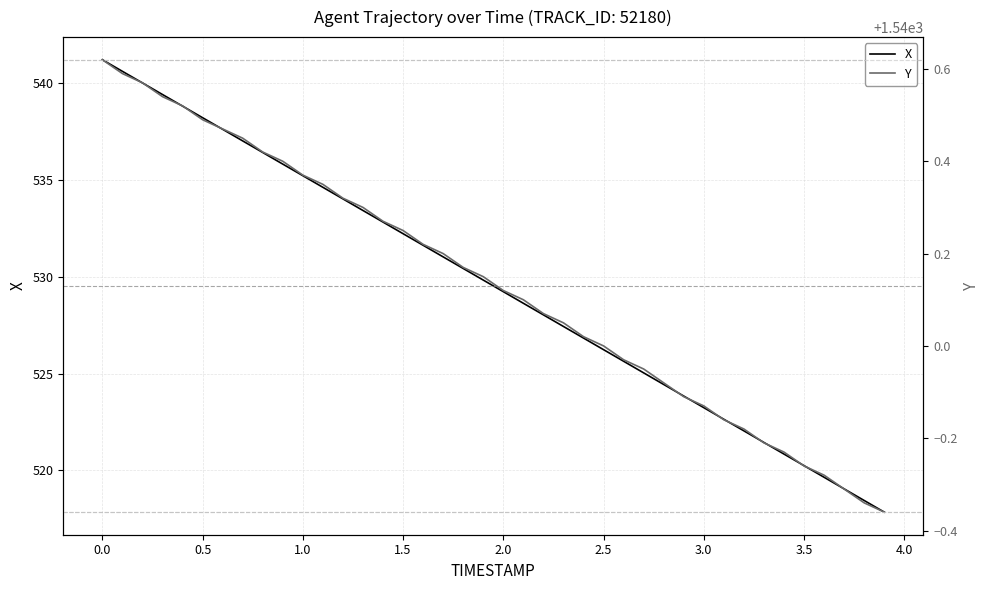

True or false: X has more than 2 points higher than both neighbors.

False